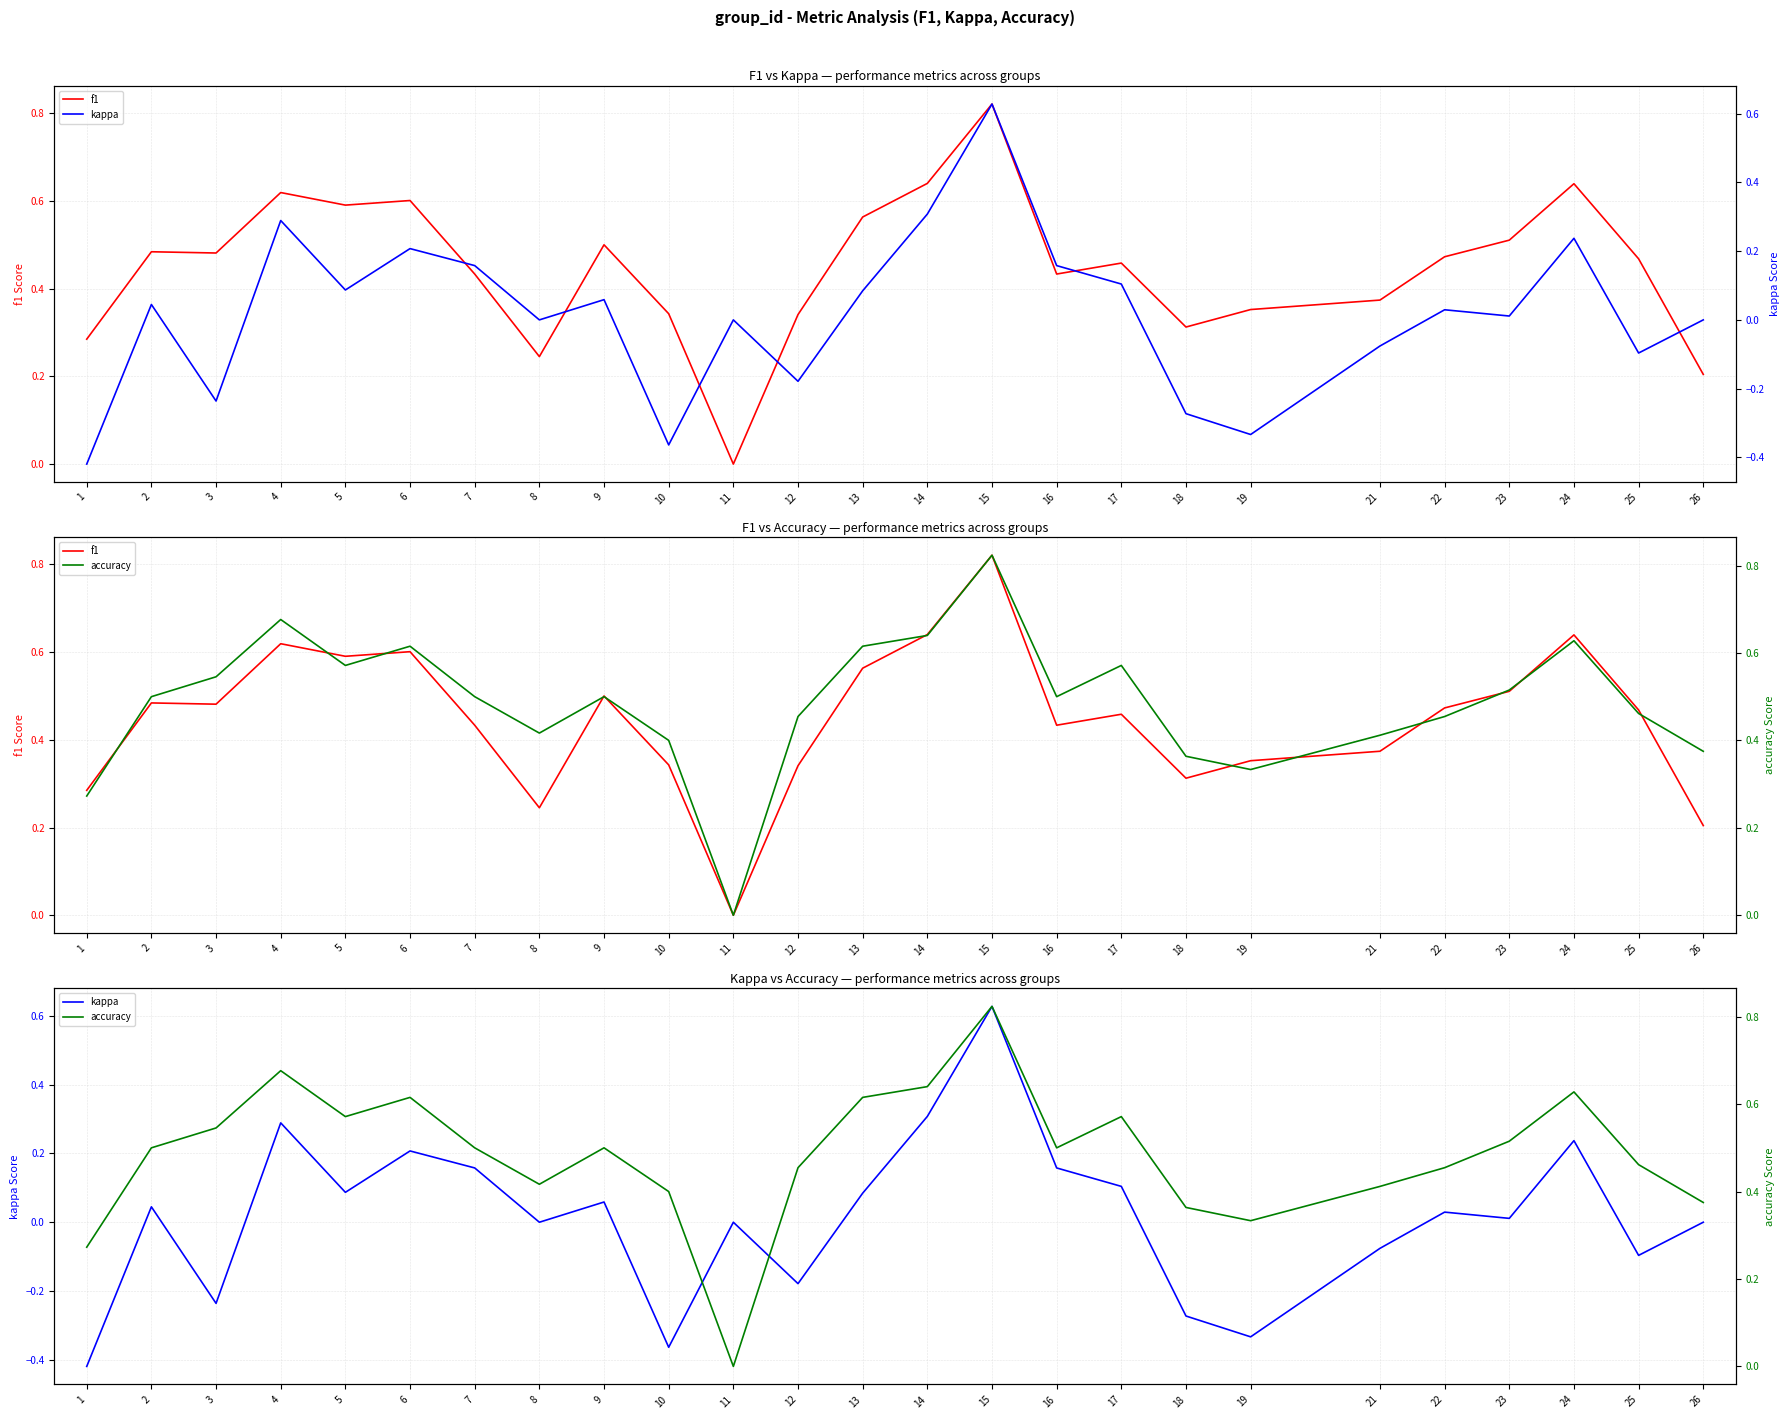

List the series in order of their peak value, lowest first.

kappa, f1, accuracy